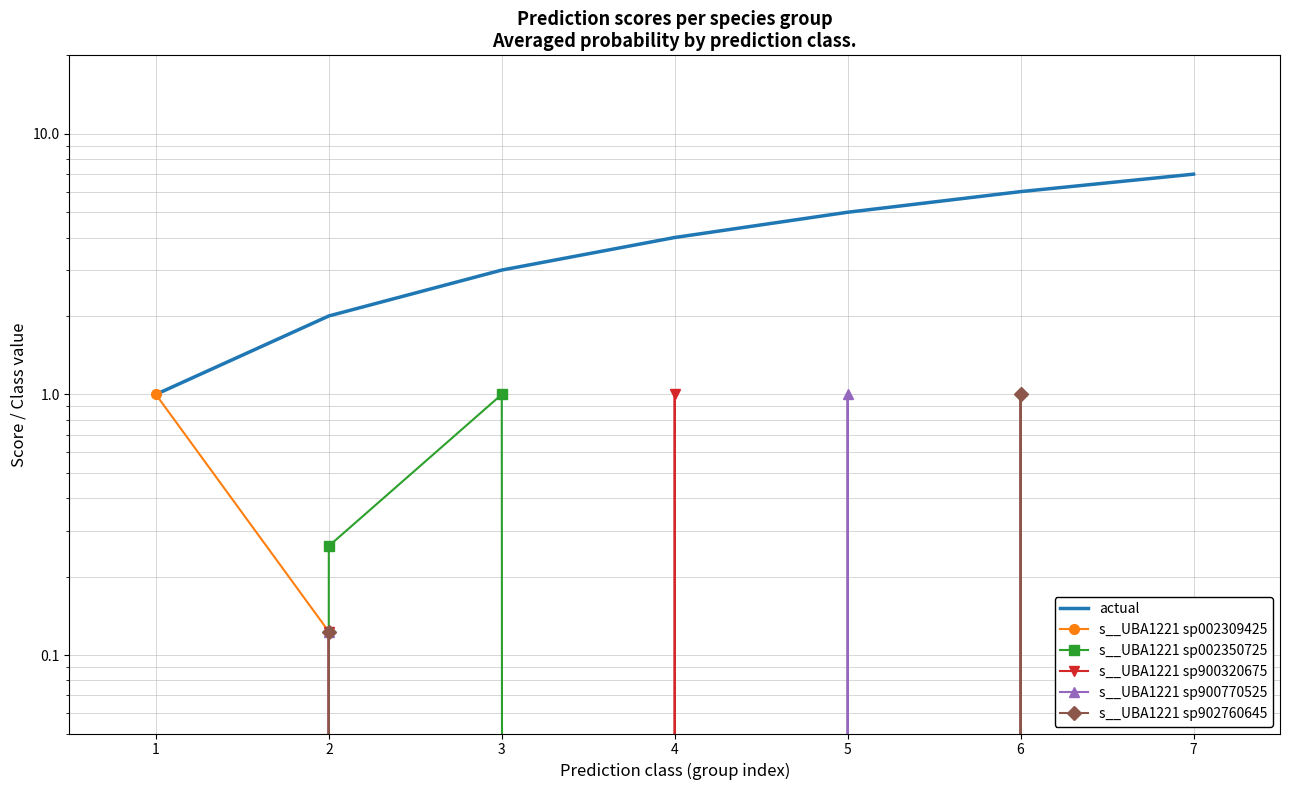

What is the difference between the highest and lowest values at 3?

3.0